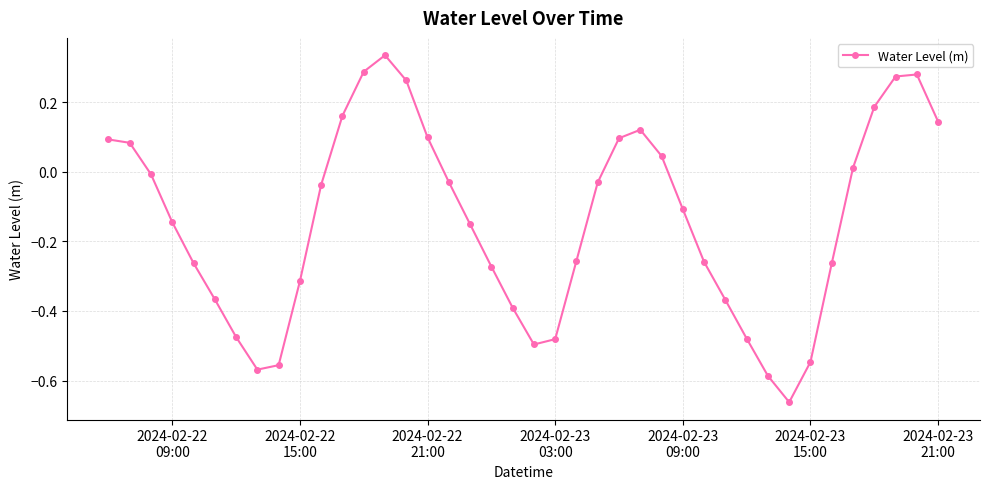

What is the sum of all values?

-5.6